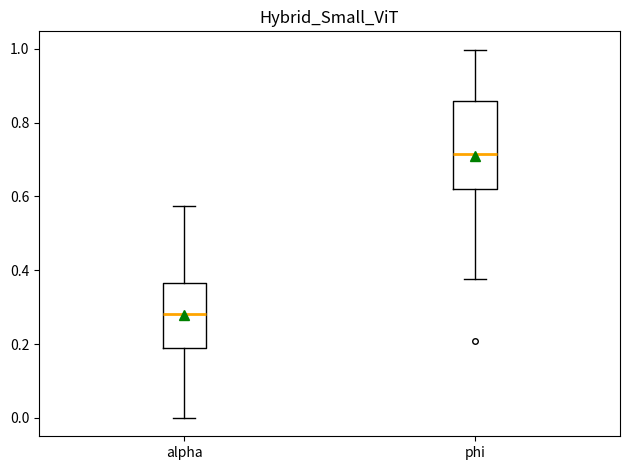

Reading left to right, transcribe this box plot: for each box, give where its median line is, the range the box spans, and where its two whiskers end, as read against the y-axis. The values are not printed on the chart, so give them approximately, as read against the axis.

alpha: median 0.28, box 0.20 to 0.36, whiskers 0.00 to 0.58
phi: median 0.72, box 0.62 to 0.86, whiskers 0.38 to 1.00